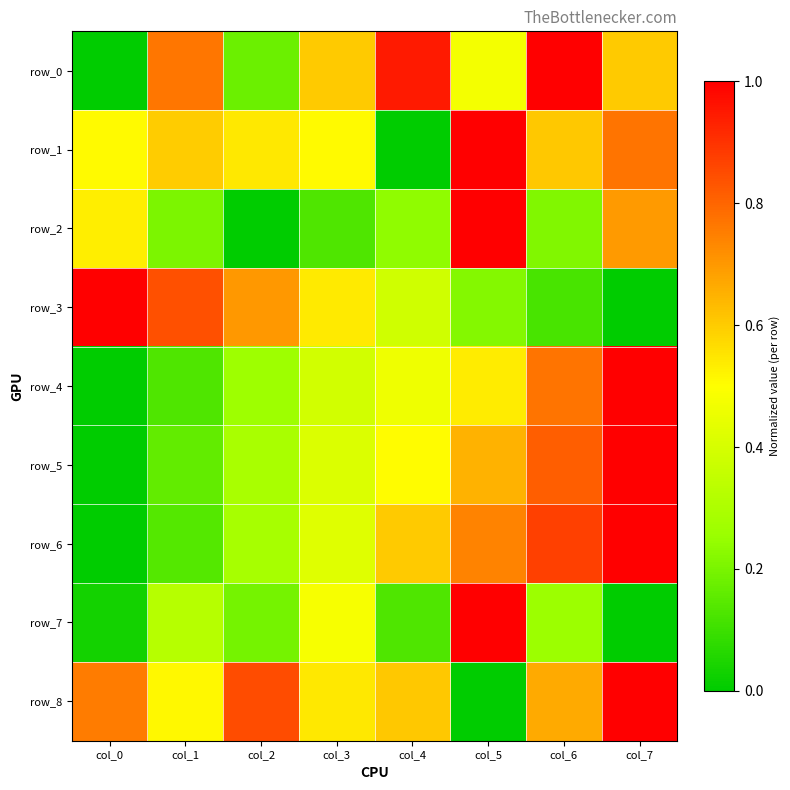

What is the total value across all series at col_0?

2.8